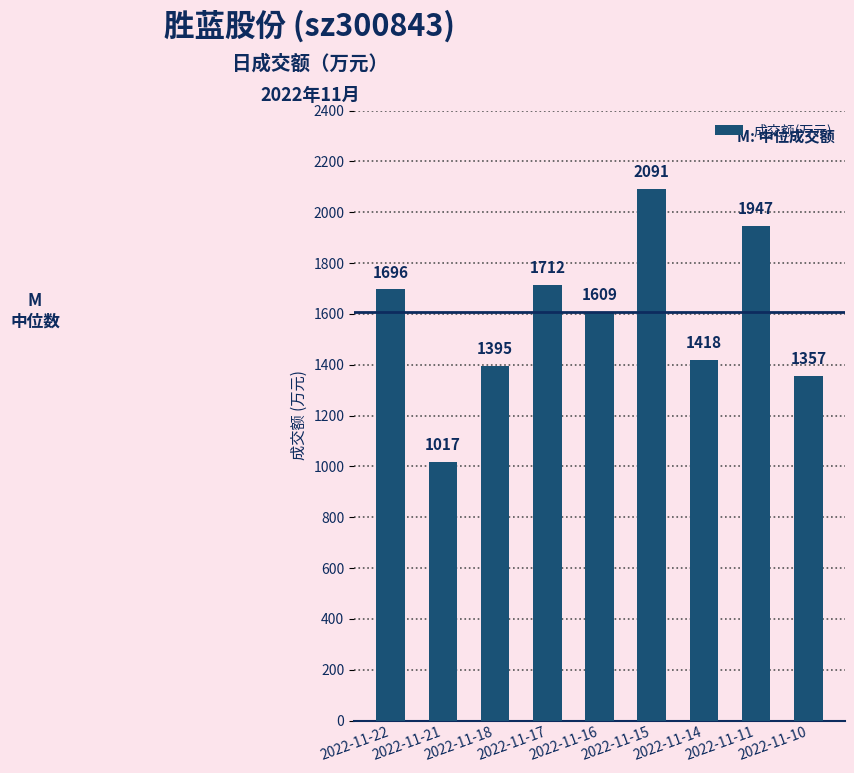

How many categories are shown in the chart?

9